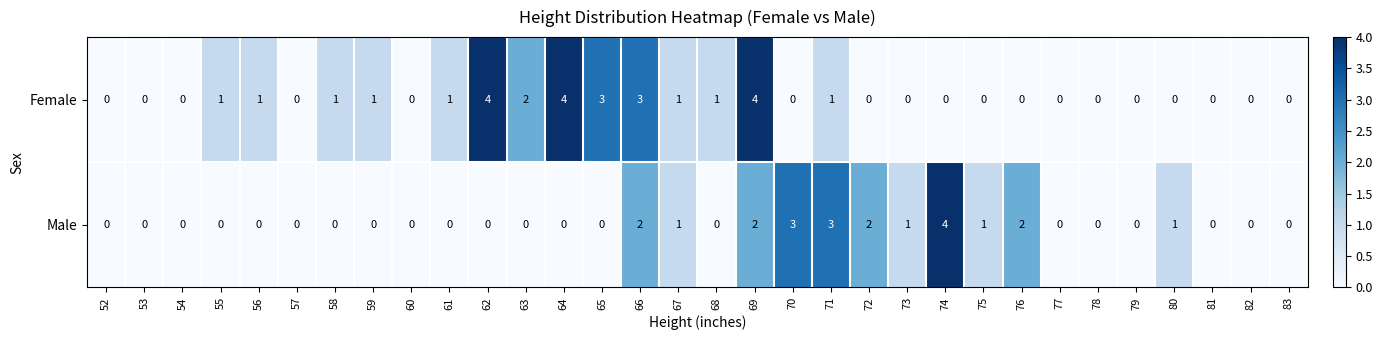

What is the difference between the maximum and second lowest values in the Female series?

4